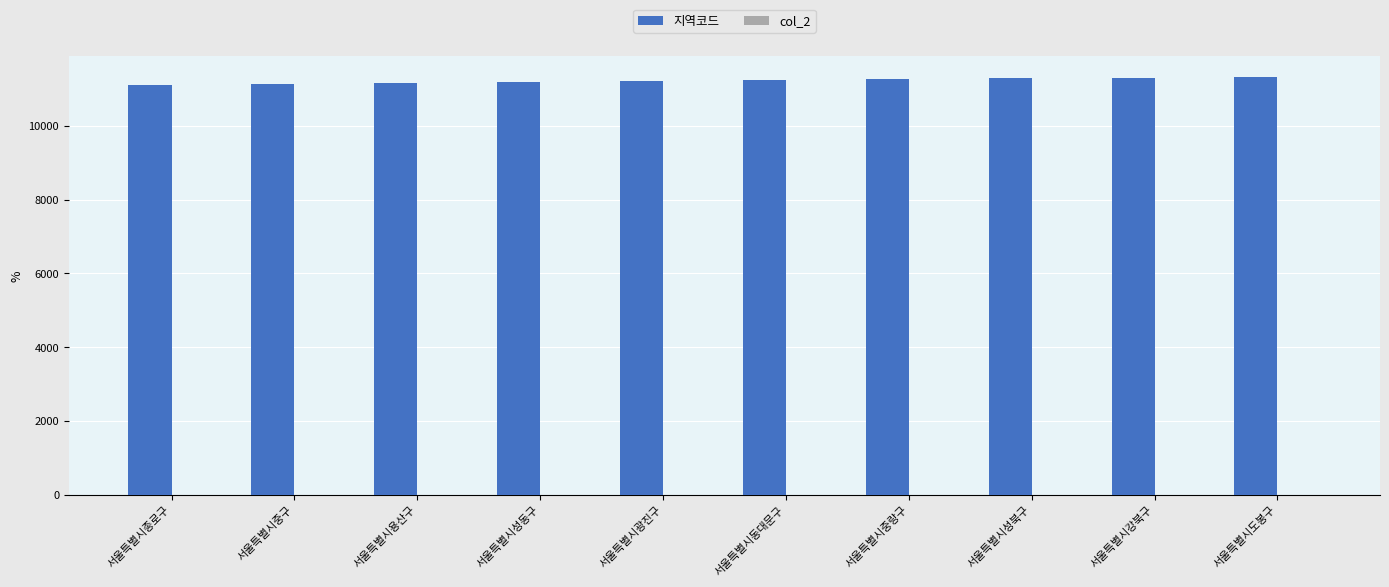

What is the total value across all series at 서울특별시종로구?

11110